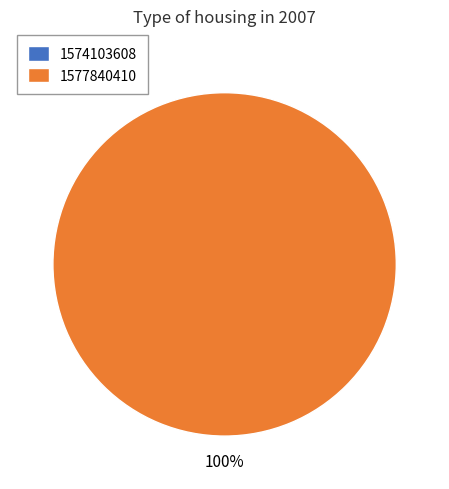

What is the smallest slice in the pie chart?

1574103608